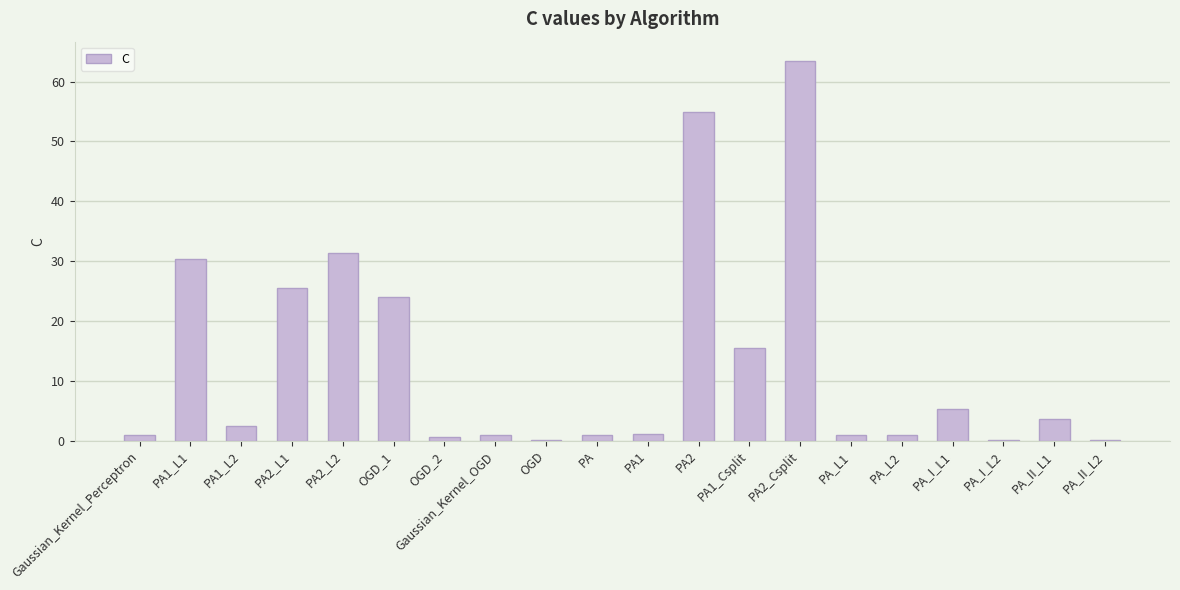

The chart shows a value of 63.5 at PA2_Csplit. True or false?

True